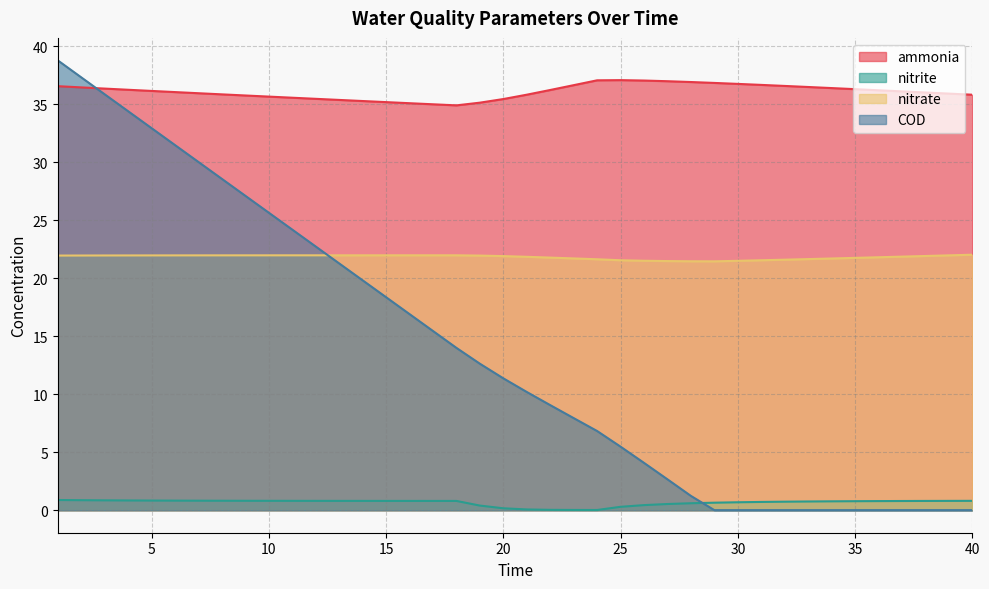

Does the chart have visible grid lines?

Yes